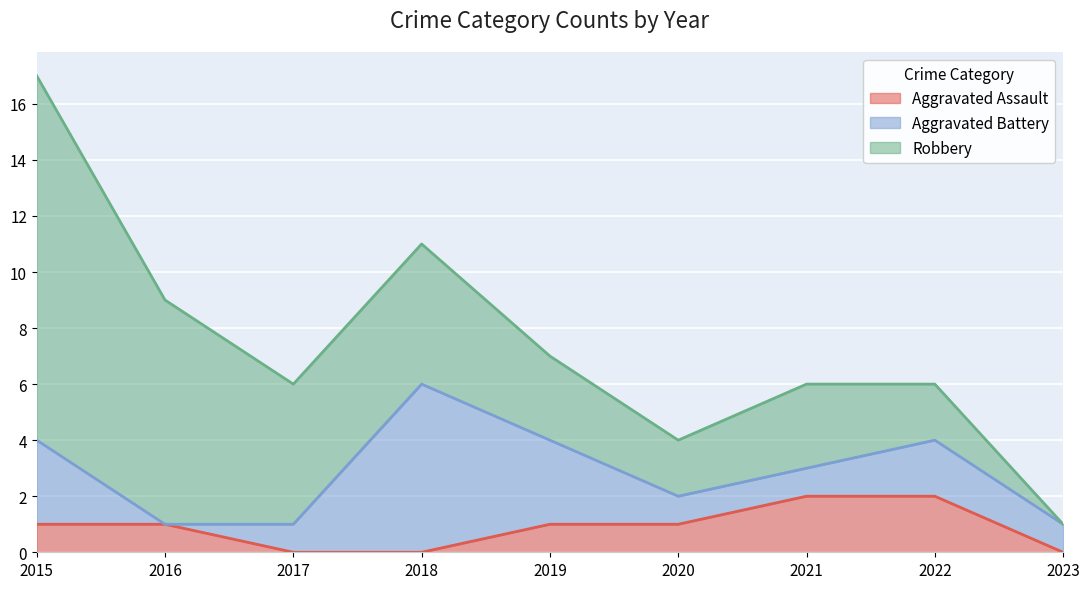

How many interior local peaks does the Aggravated Battery series have?

2